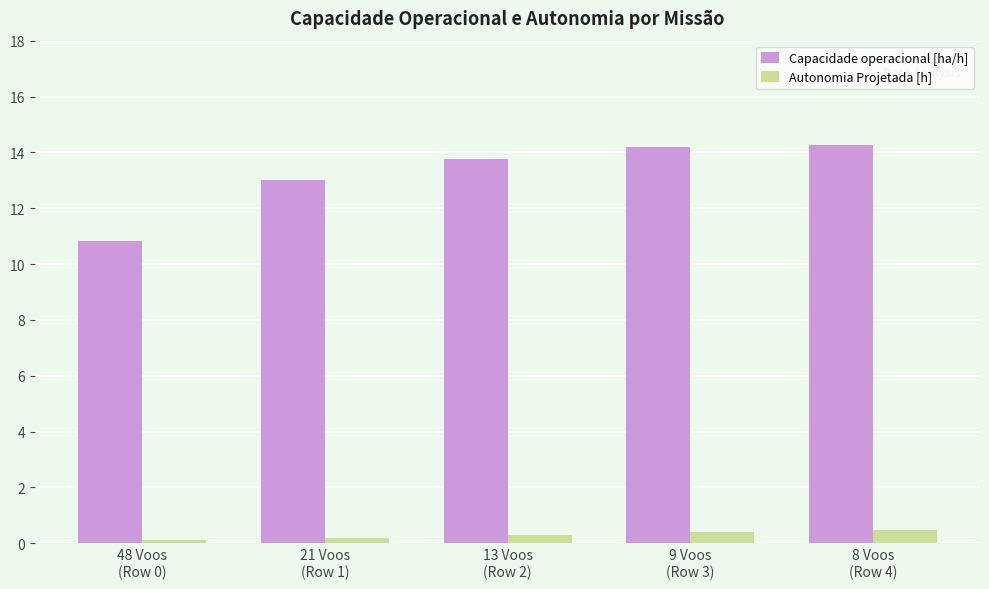

What is the label of the 3rd bar from the right?

13 Voos
(Row 2)